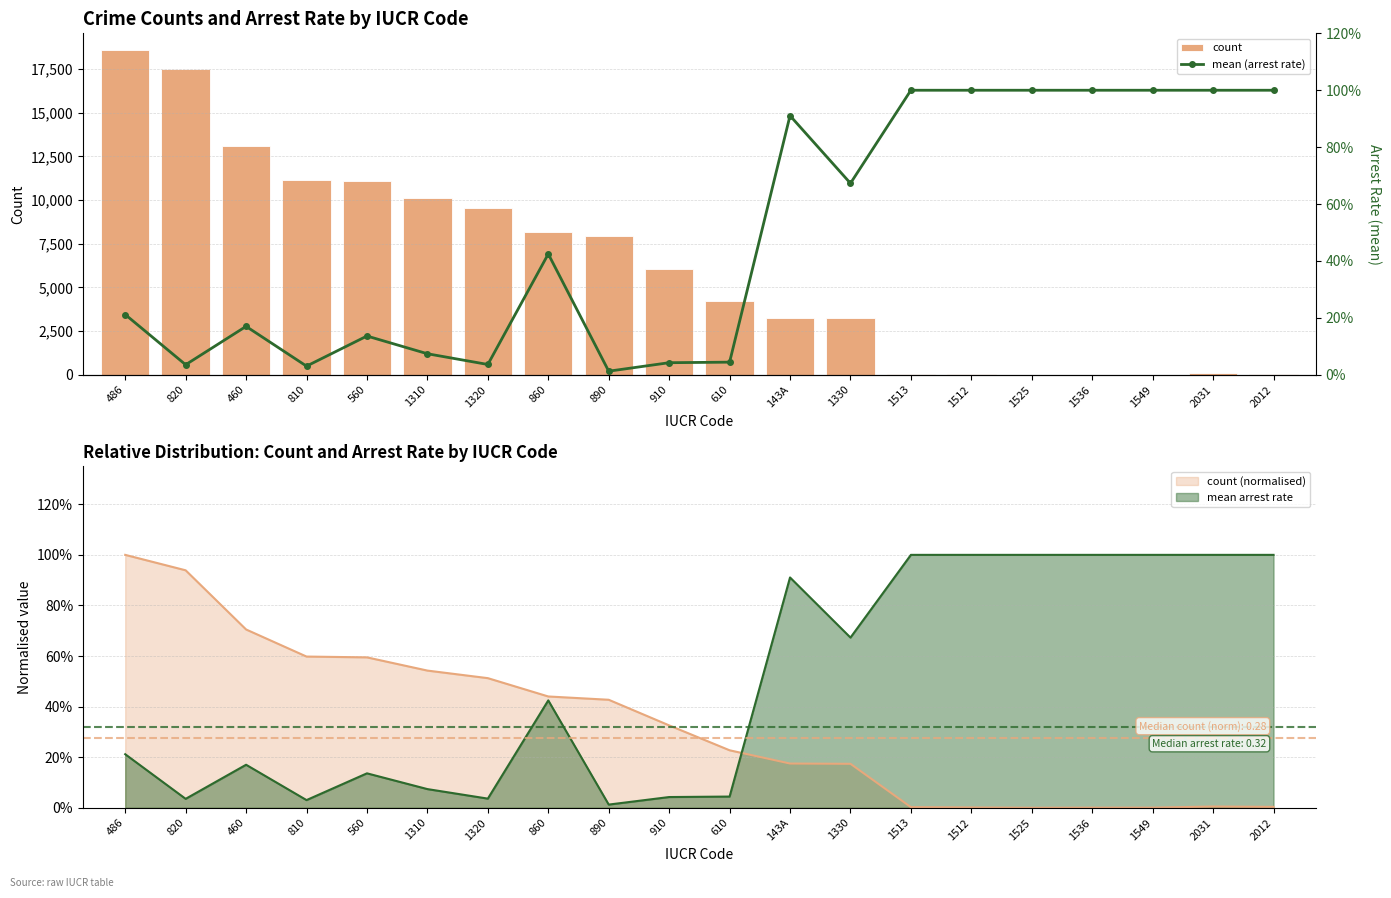

What is the difference between the highest and lowest values at 486?

18619.8